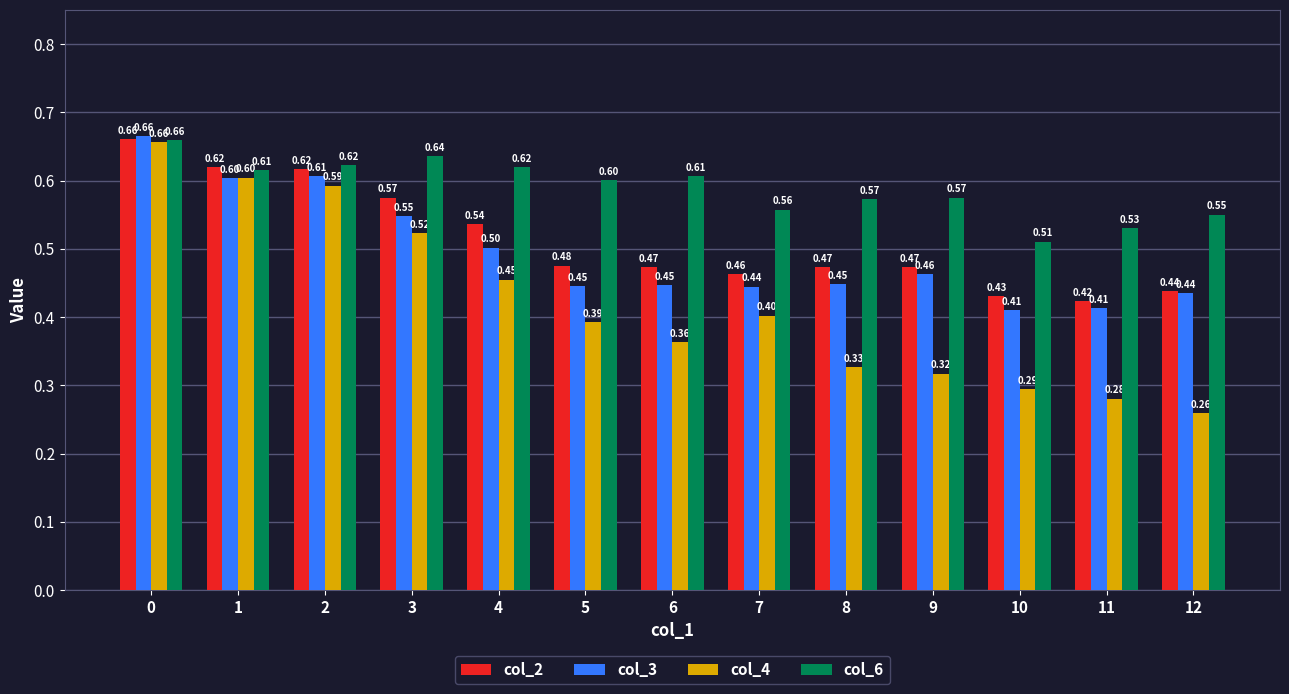

True or false: col_2 has a value of 0.4 at 0.

False